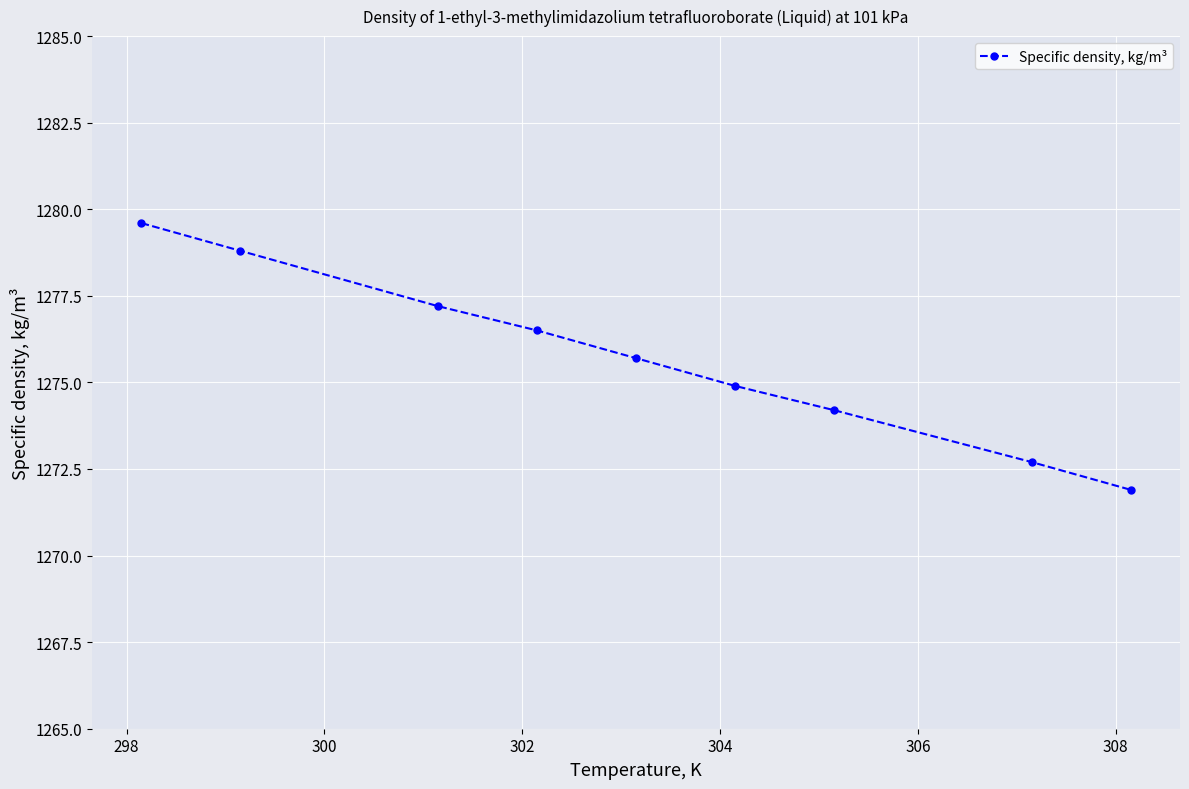

What is the smallest value displayed?

1271.9